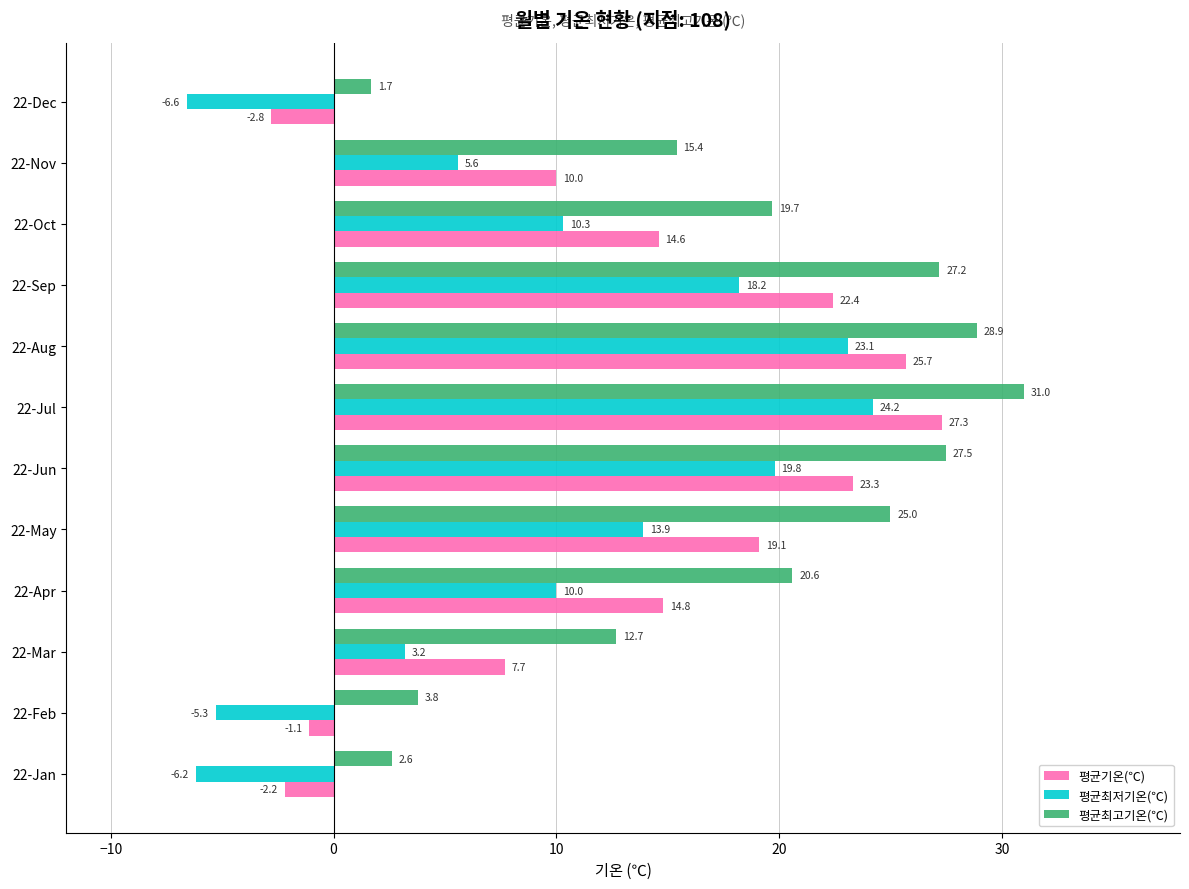

The value of 평균기온(℃) at 22-Nov is 10.0. True or false?

True